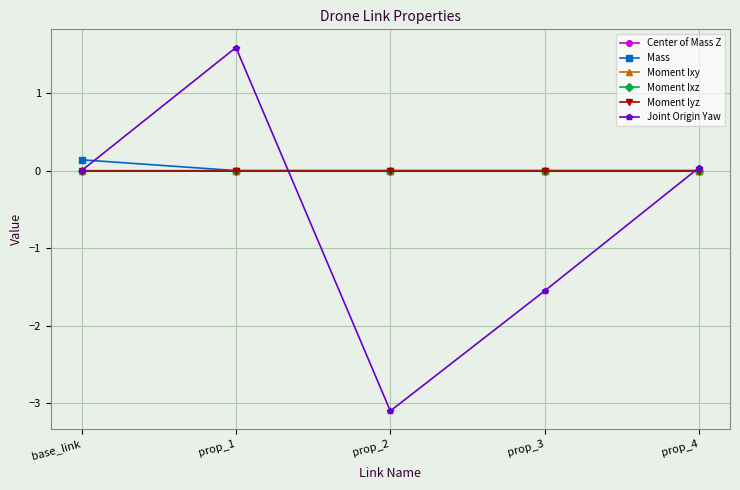

At which category does Joint Origin Yaw reach its first local valley?

prop_2